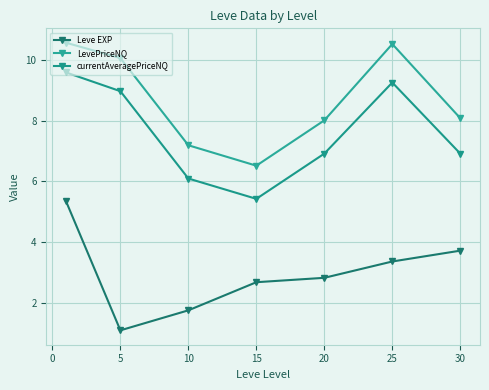

How many interior local peaks does the LevePriceNQ series have?

1